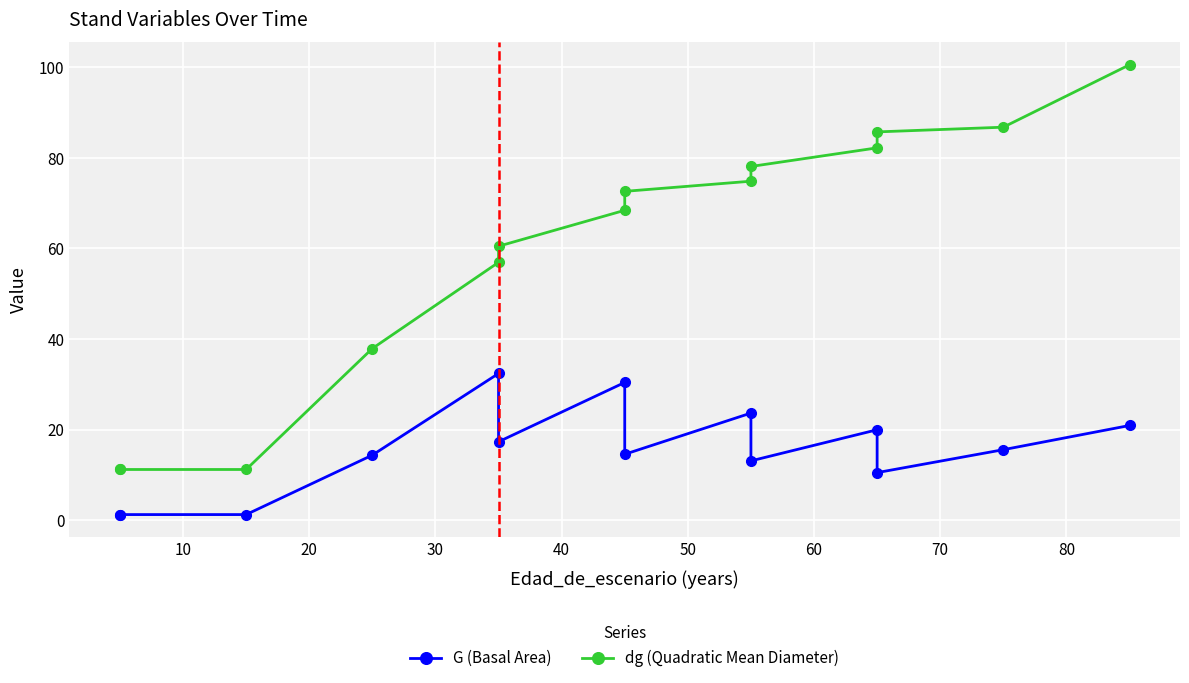

What are all the series names shown in the legend?

G (Basal Area), dg (Quadratic Mean Diameter)